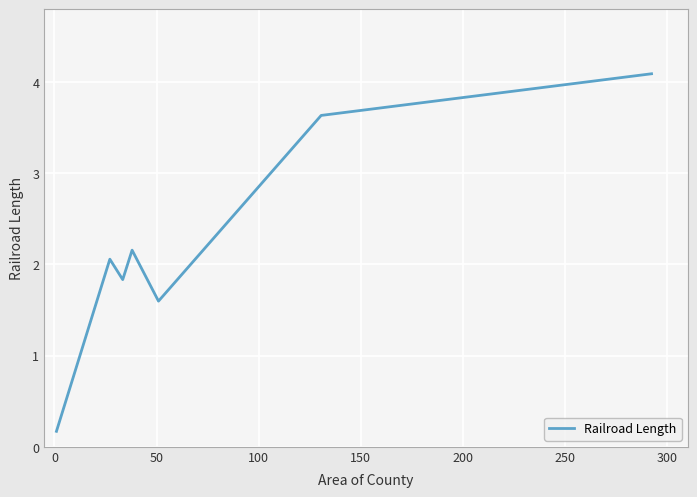

Count the values in the range 1 to 3.

4